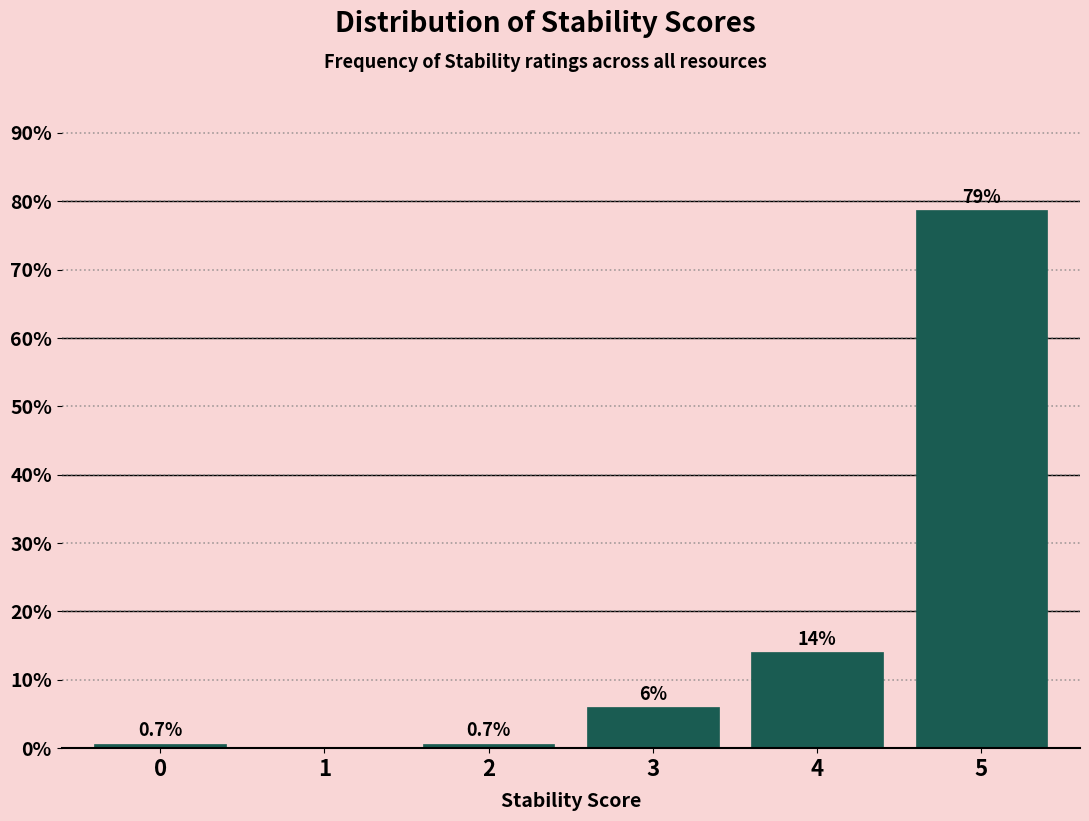

Reading left to right, transcribe all the data shown in this chart.

0=0.7	1=0.0	2=0.7	3=6.0	4=14.0	5=78.7